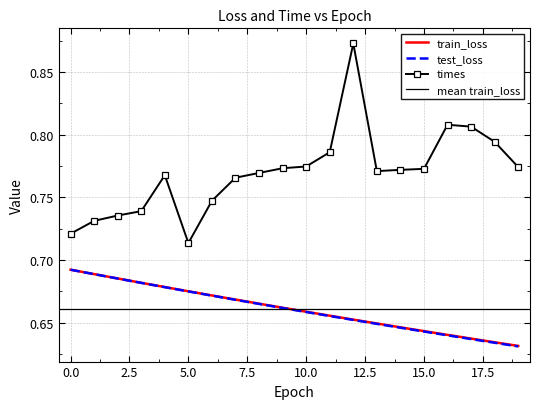

Reading left to right, what are all the values shown in this chart?

train_loss: 0=0.7	1=0.7	2=0.7	3=0.7	4=0.7	5=0.7	6=0.7	7=0.7	8=0.7	9=0.7	10=0.7	11=0.7	12=0.7	13=0.6	14=0.6	15=0.6	16=0.6	17=0.6	18=0.6	19=0.6
test_loss: 0=0.7	1=0.7	2=0.7	3=0.7	4=0.7	5=0.7	6=0.7	7=0.7	8=0.7	9=0.7	10=0.7	11=0.7	12=0.7	13=0.6	14=0.6	15=0.6	16=0.6	17=0.6	18=0.6	19=0.6
times: 0=0.7	1=0.7	2=0.7	3=0.7	4=0.8	5=0.7	6=0.7	7=0.8	8=0.8	9=0.8	10=0.8	11=0.8	12=0.9	13=0.8	14=0.8	15=0.8	16=0.8	17=0.8	18=0.8	19=0.8